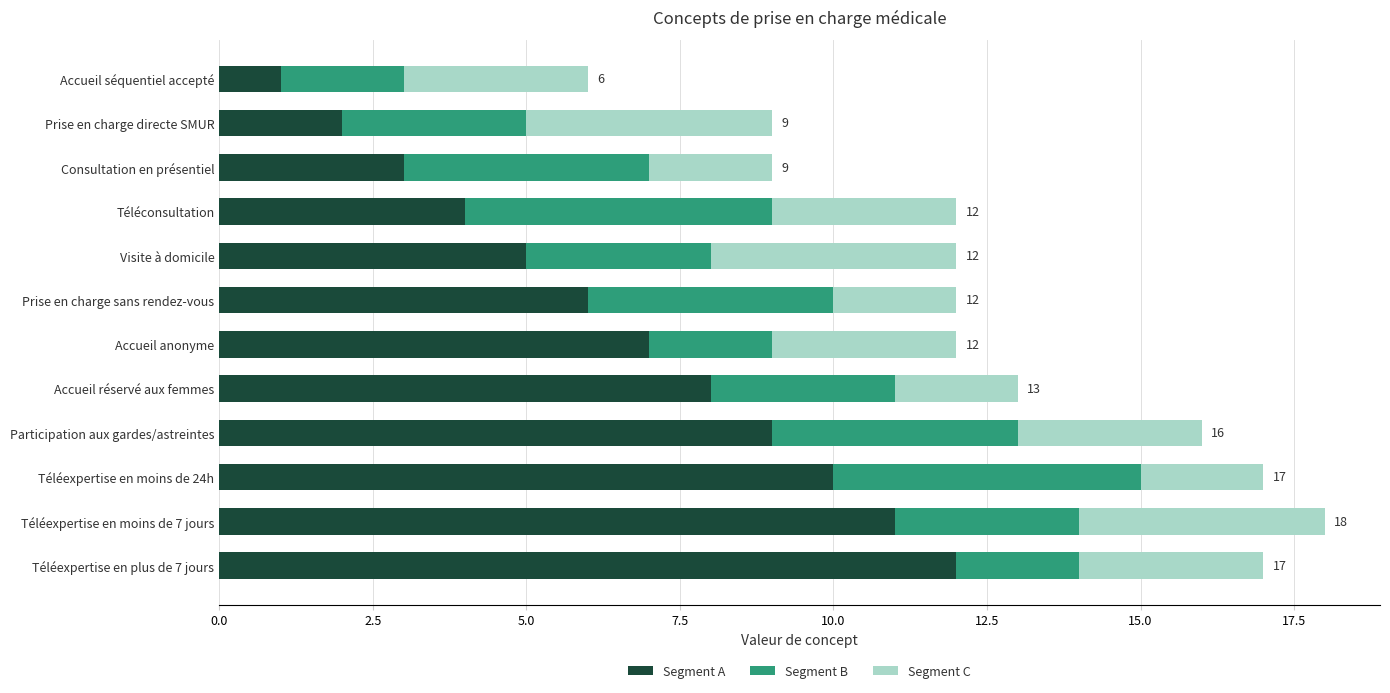

What is the highest value of the Segment A series?

12